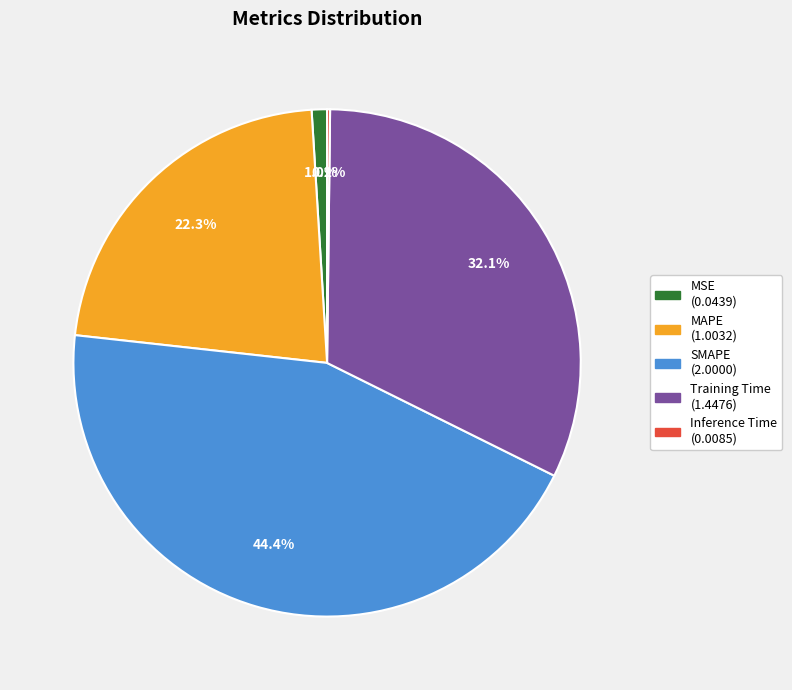

Between MAPE and MSE, which is larger?

MAPE